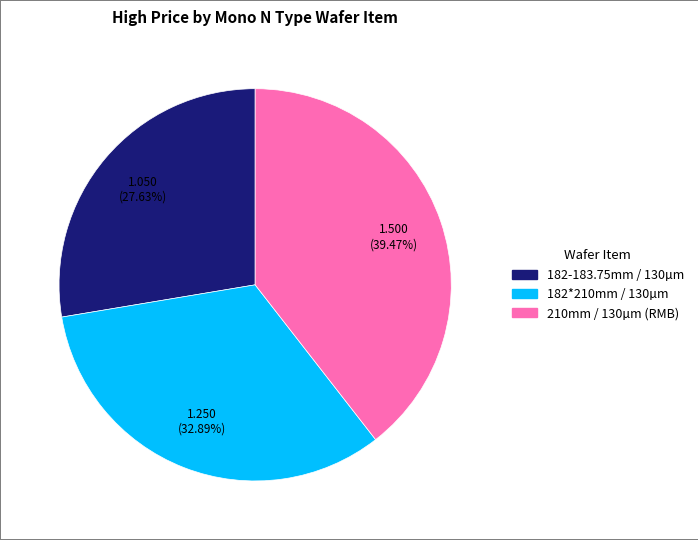

Is there any slice that represents more than half of the pie?

No